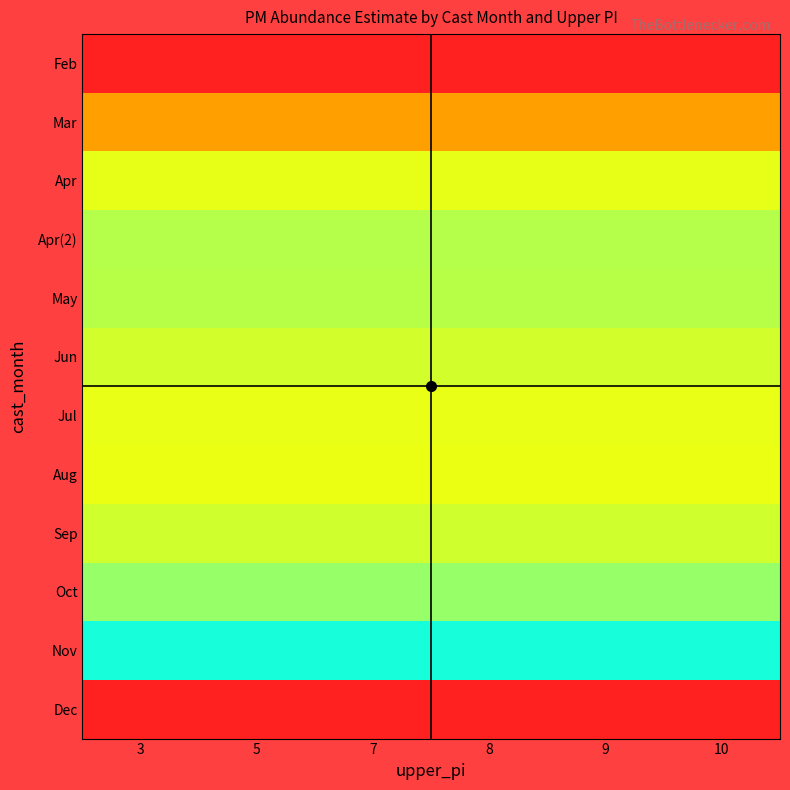

At how many categories does at least one series exceed 2?

6